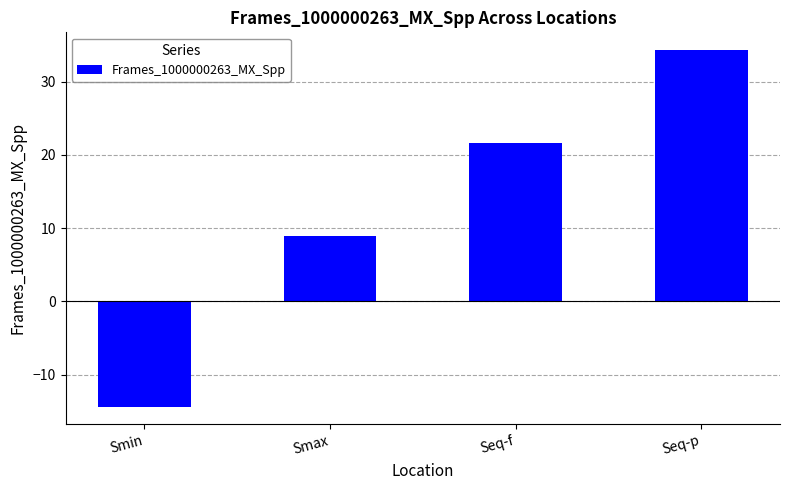

How many data points are less than 21?

2